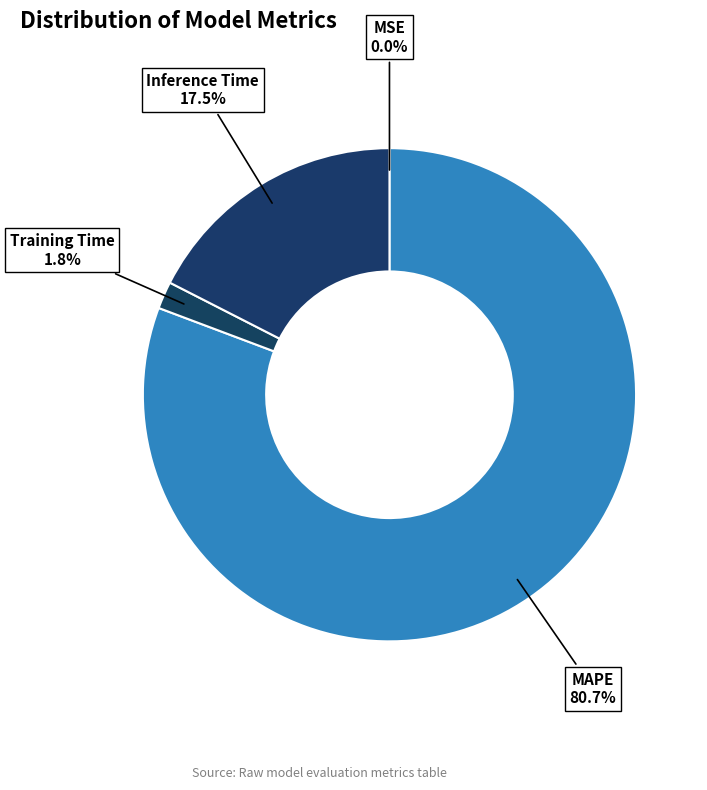

Is there any slice that represents more than half of the pie?

Yes